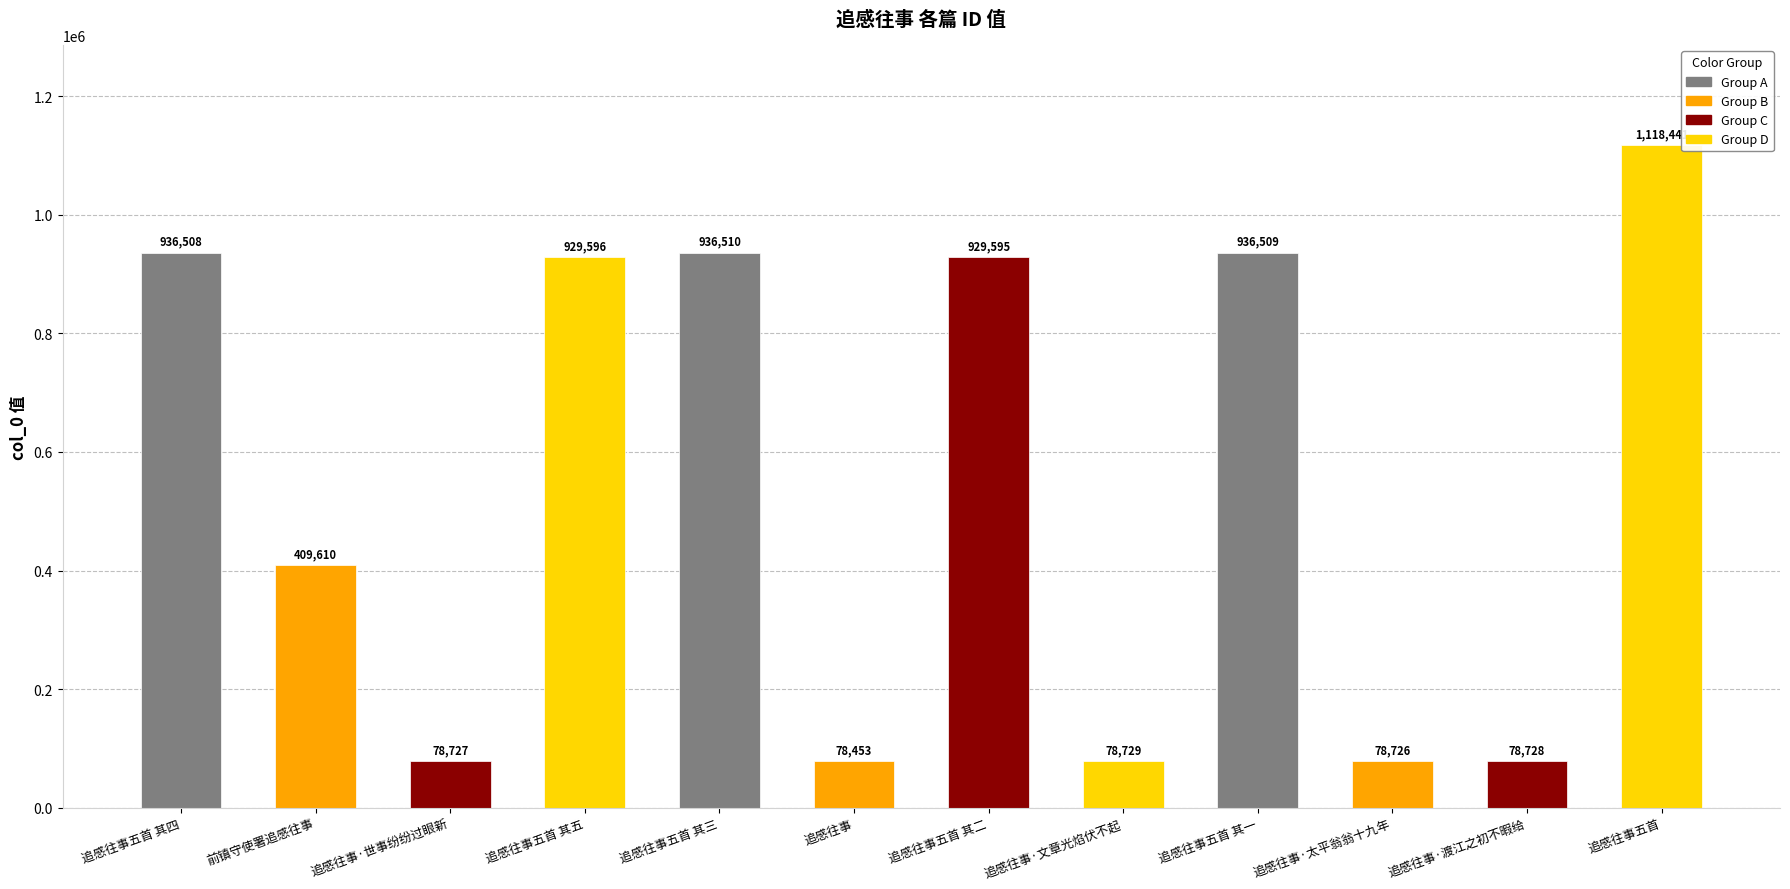

What is the sum of all values?

6590132